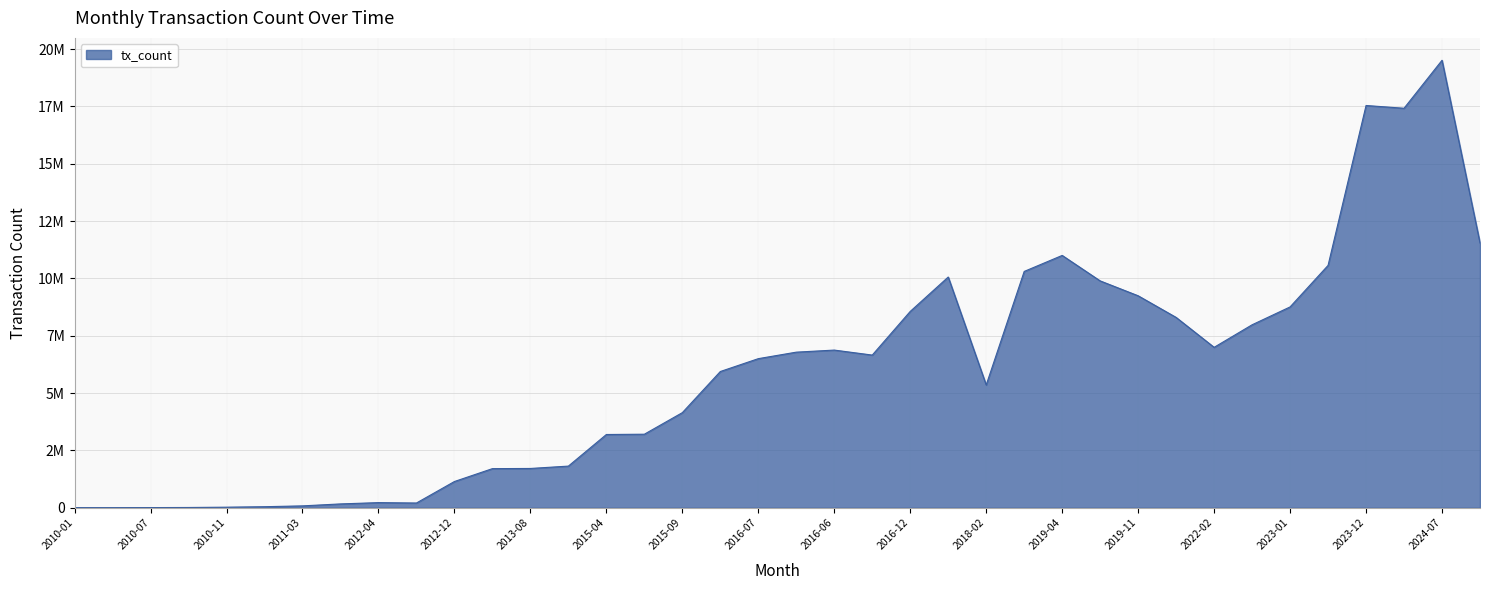

Does the chart have visible grid lines?

Yes